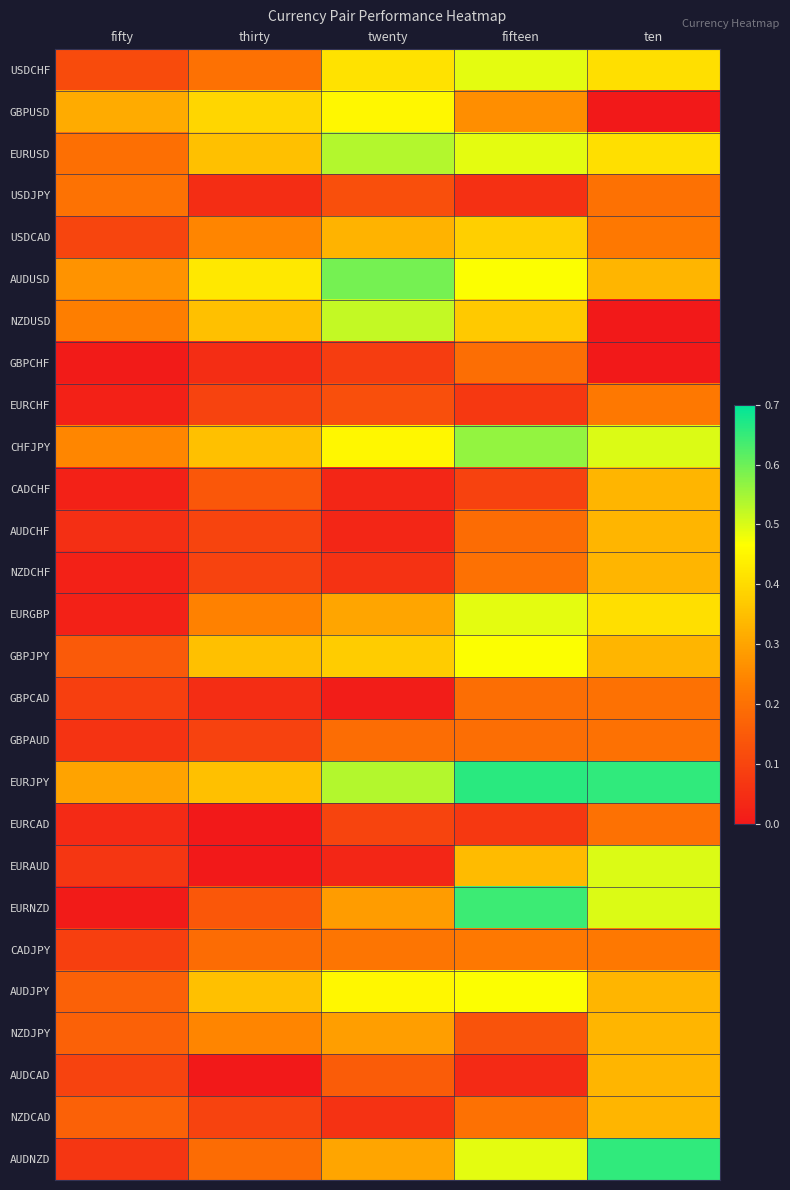

Reading left to right, transcribe all the data shown in this chart.

USDCHF: fifty=0.1	thirty=0.2	twenty=0.4	fifteen=0.5	ten=0.4
GBPUSD: fifty=0.3	thirty=0.4	twenty=0.5	fifteen=0.3	ten=0.0
EURUSD: fifty=0.2	thirty=0.3	twenty=0.5	fifteen=0.5	ten=0.4
USDJPY: fifty=0.2	thirty=0.0	twenty=0.1	fifteen=0.1	ten=0.2
USDCAD: fifty=0.1	thirty=0.2	twenty=0.3	fifteen=0.4	ten=0.2
AUDUSD: fifty=0.3	thirty=0.4	twenty=0.6	fifteen=0.5	ten=0.3
NZDUSD: fifty=0.2	thirty=0.3	twenty=0.5	fifteen=0.4	ten=0.0
GBPCHF: fifty=0.0	thirty=0.0	twenty=0.1	fifteen=0.2	ten=0.0
EURCHF: fifty=0.0	thirty=0.1	twenty=0.1	fifteen=0.1	ten=0.2
CHFJPY: fifty=0.2	thirty=0.3	twenty=0.5	fifteen=0.6	ten=0.5
CADCHF: fifty=0.0	thirty=0.1	twenty=0.0	fifteen=0.1	ten=0.3
AUDCHF: fifty=0.0	thirty=0.1	twenty=0.0	fifteen=0.2	ten=0.3
NZDCHF: fifty=0.0	thirty=0.1	twenty=0.1	fifteen=0.2	ten=0.3
EURGBP: fifty=0.0	thirty=0.2	twenty=0.3	fifteen=0.5	ten=0.4
GBPJPY: fifty=0.1	thirty=0.3	twenty=0.4	fifteen=0.5	ten=0.3
GBPCAD: fifty=0.1	thirty=0.0	twenty=0.0	fifteen=0.2	ten=0.2
GBPAUD: fifty=0.1	thirty=0.1	twenty=0.2	fifteen=0.2	ten=0.2
EURJPY: fifty=0.3	thirty=0.3	twenty=0.5	fifteen=0.7	ten=0.7
EURCAD: fifty=0.0	thirty=0.0	twenty=0.1	fifteen=0.1	ten=0.2
EURAUD: fifty=0.1	thirty=0.0	twenty=0.0	fifteen=0.3	ten=0.5
EURNZD: fifty=0.0	thirty=0.1	twenty=0.3	fifteen=0.6	ten=0.5
CADJPY: fifty=0.1	thirty=0.2	twenty=0.2	fifteen=0.2	ten=0.2
AUDJPY: fifty=0.2	thirty=0.3	twenty=0.5	fifteen=0.5	ten=0.3
NZDJPY: fifty=0.2	thirty=0.2	twenty=0.3	fifteen=0.1	ten=0.3
AUDCAD: fifty=0.1	thirty=0.0	twenty=0.2	fifteen=0.0	ten=0.3
NZDCAD: fifty=0.2	thirty=0.1	twenty=0.1	fifteen=0.2	ten=0.3
AUDNZD: fifty=0.1	thirty=0.2	twenty=0.3	fifteen=0.5	ten=0.7